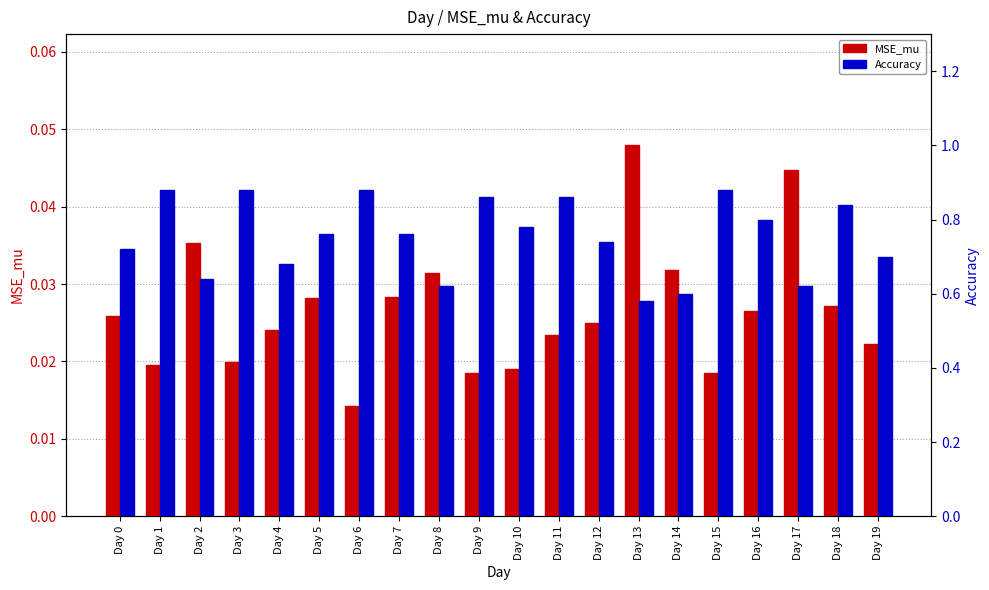

What is the value of the Accuracy bar at the 2nd from the left?

0.9